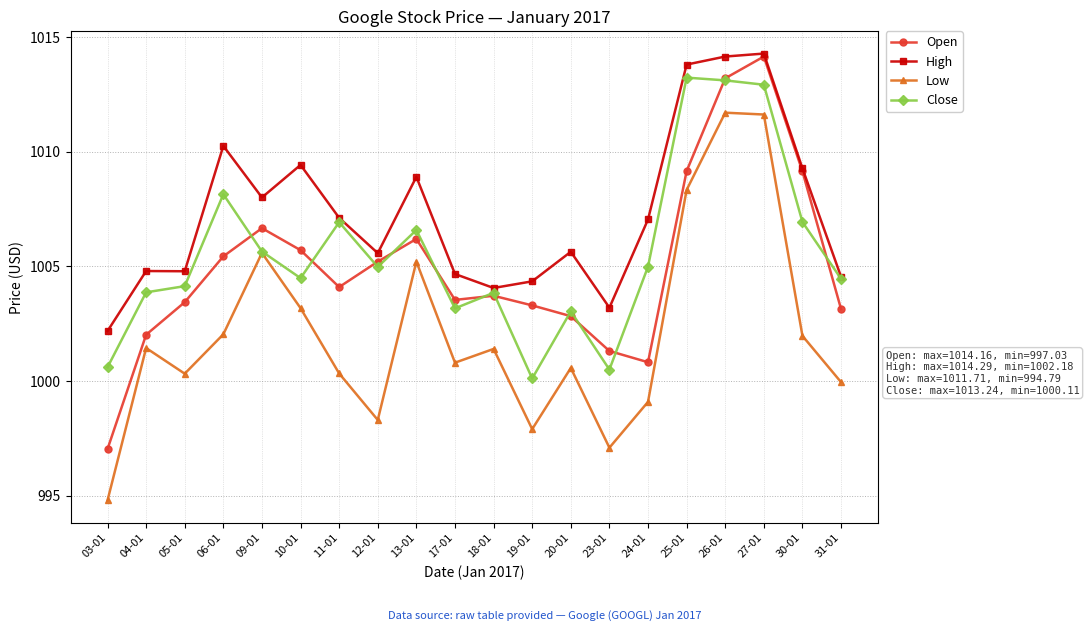

What is the total value across all series at 25-01?

4044.6